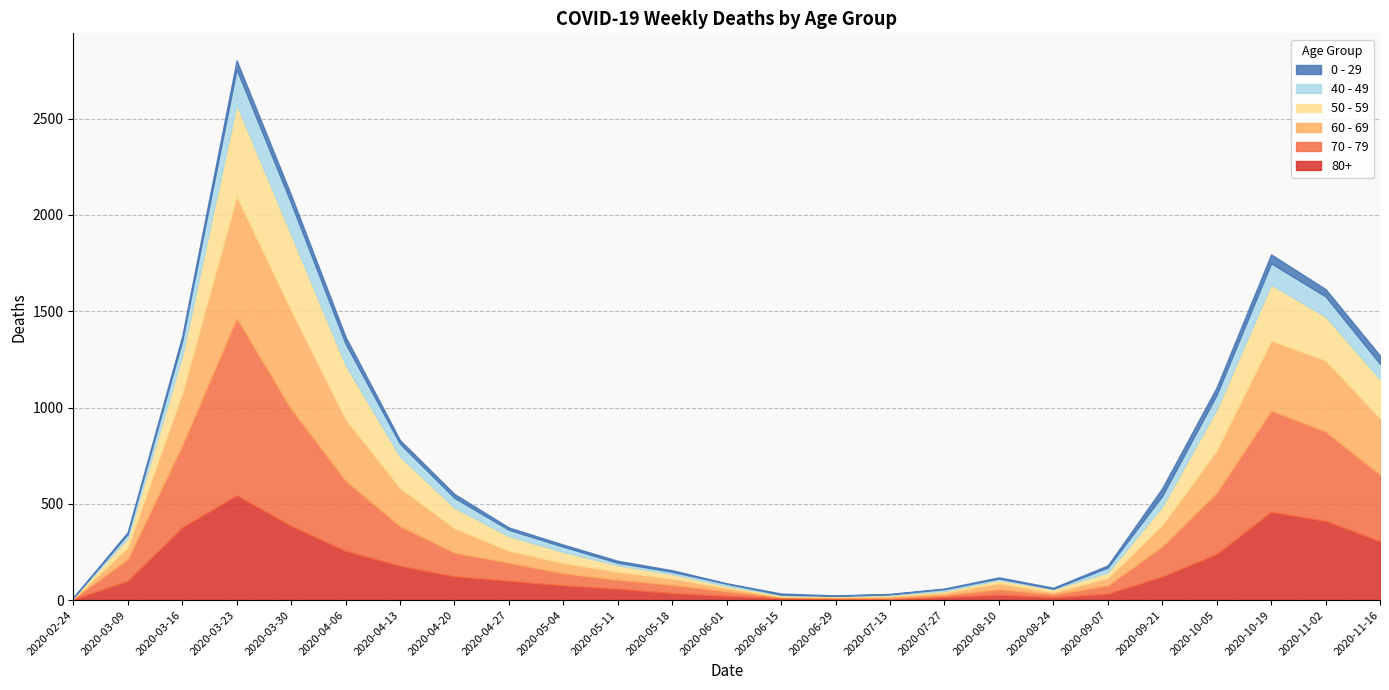

How many interior local peaks does the 80+ series have?

3